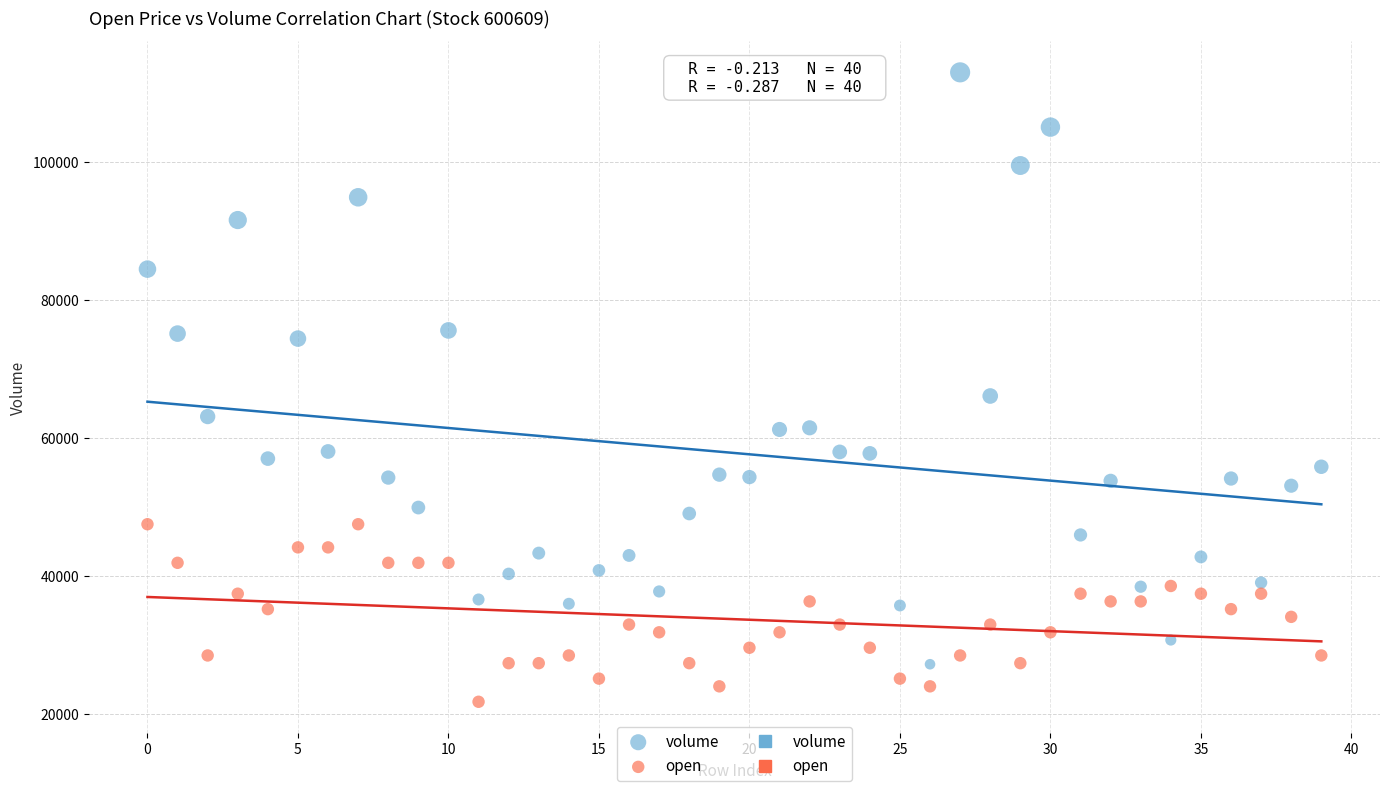

Across all data points, what is the range of Y values (max minus min)?

91270.6